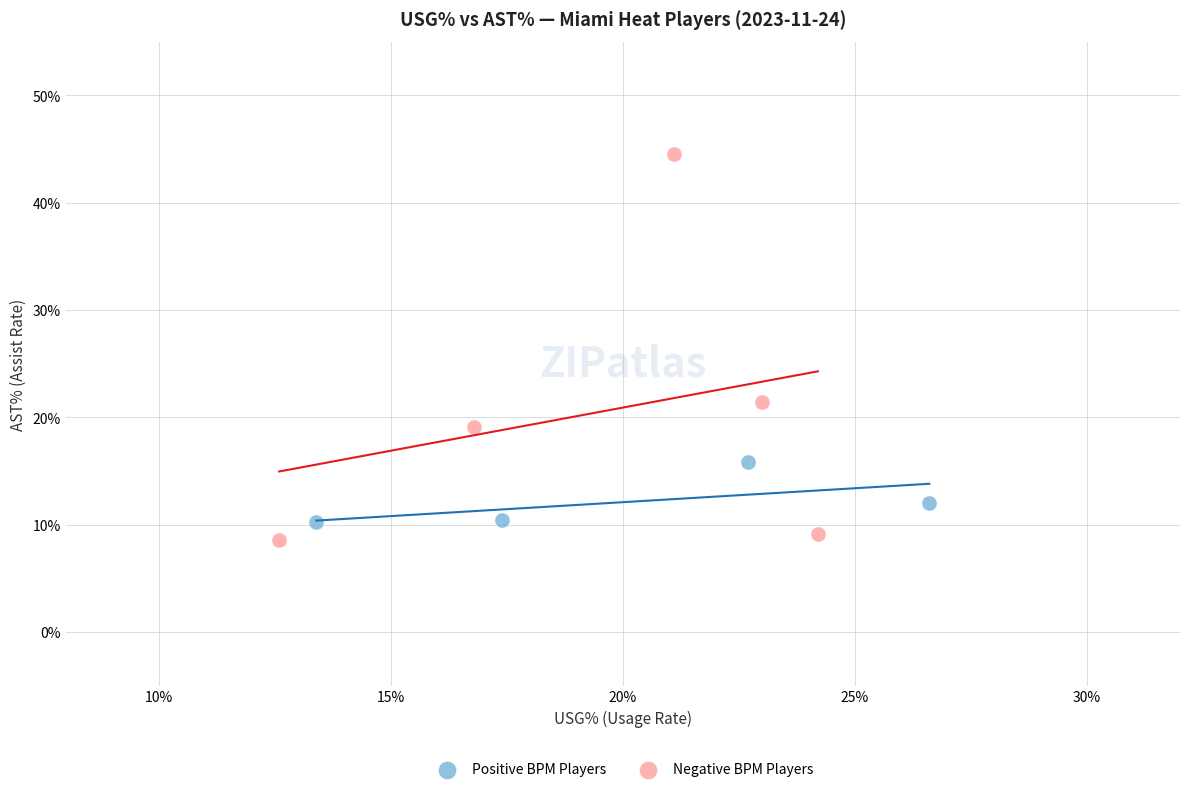

Which series contains the highest Y value?

Negative BPM Players